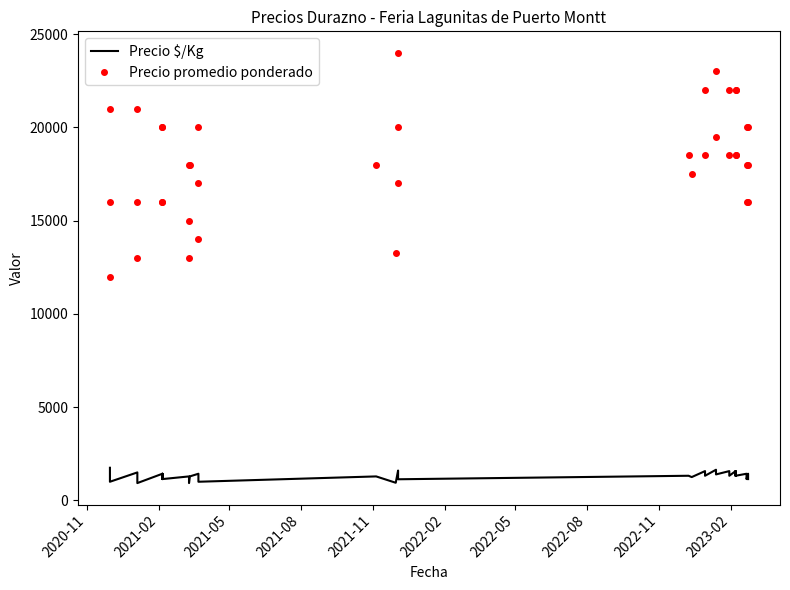

In Precio $/Kg, how many points are higher than both neighbors (excluding endpoints)?

15